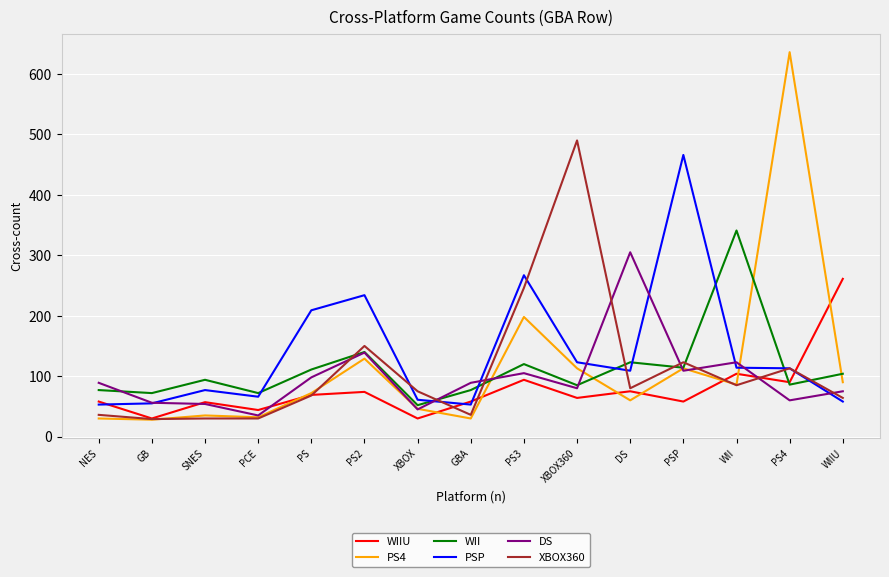

In PSP, how many points are higher than both neighbors (excluding endpoints)?

4